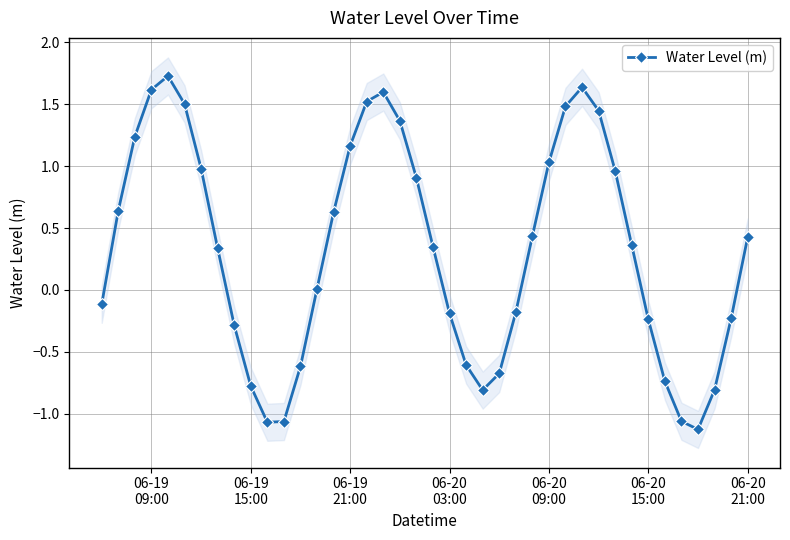

What is the difference between the maximum and second lowest values?

2.8